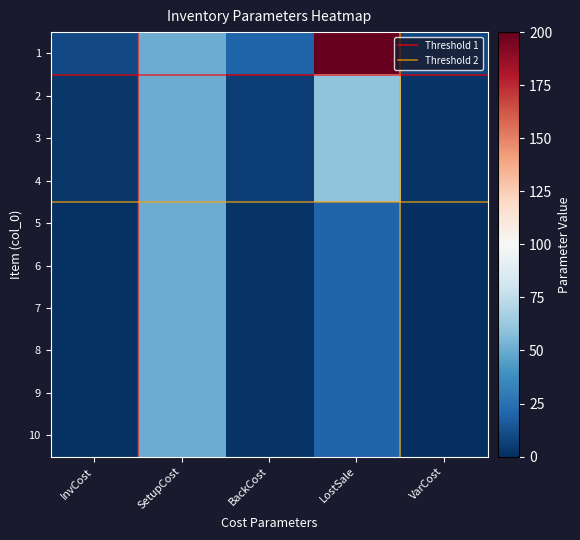

At how many categories does at least one series exceed 147?

1